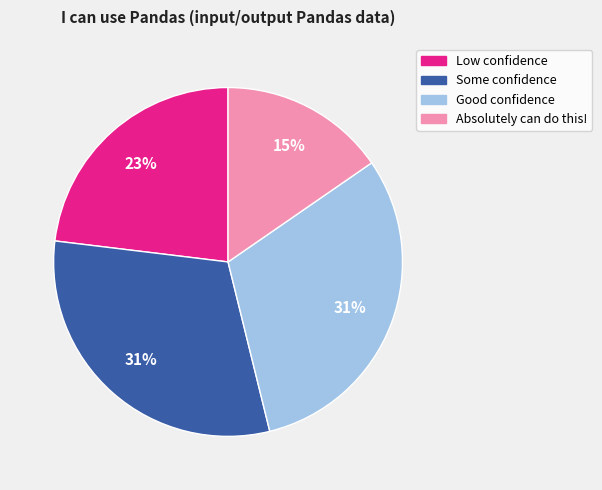

To the nearest percent, what is the average slice percentage?

25%